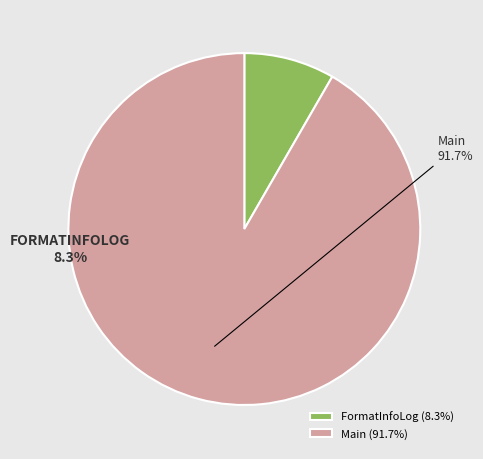

How many slices are in this pie chart?

2